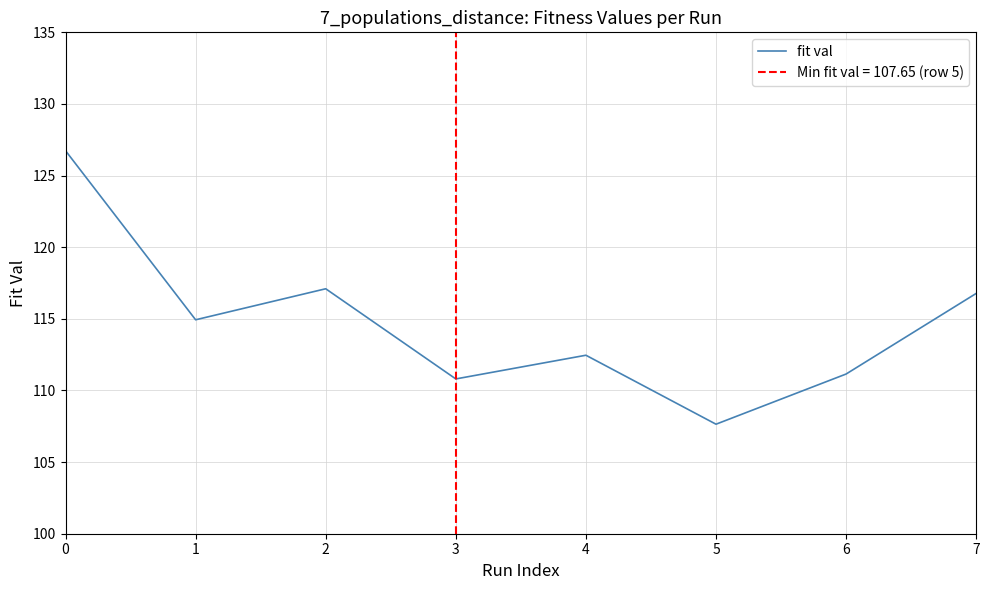

Which category has the lowest value across all series?

5